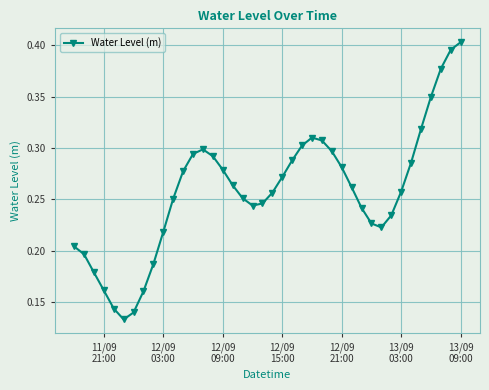

True or false: the data has more than 0 interior local peaks.

True